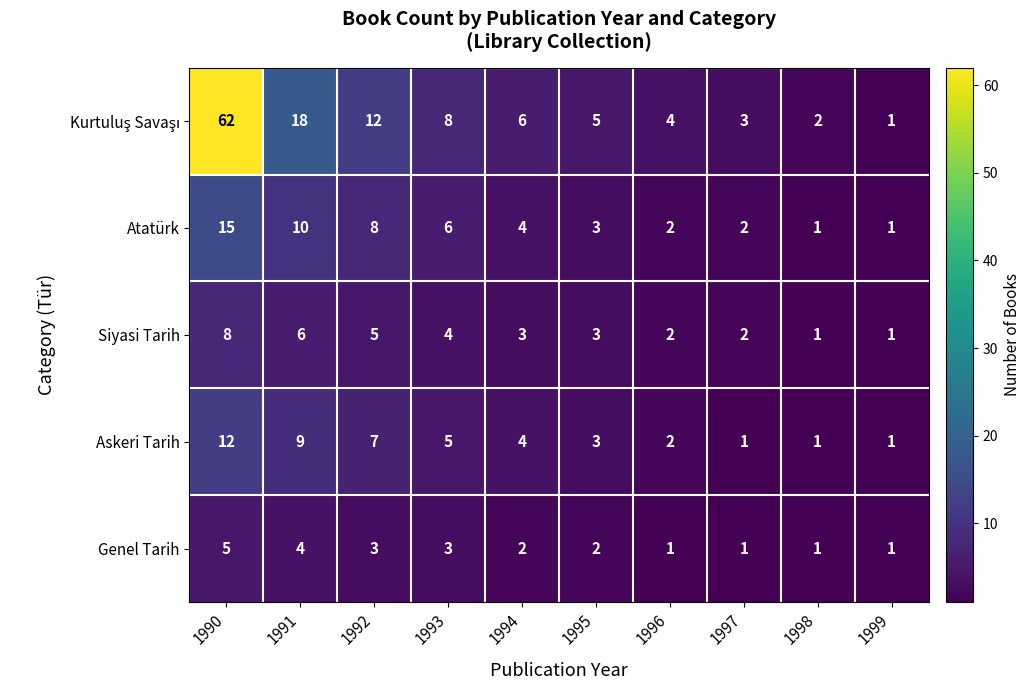

Which category has the highest value in the Genel Tarih series?

1990